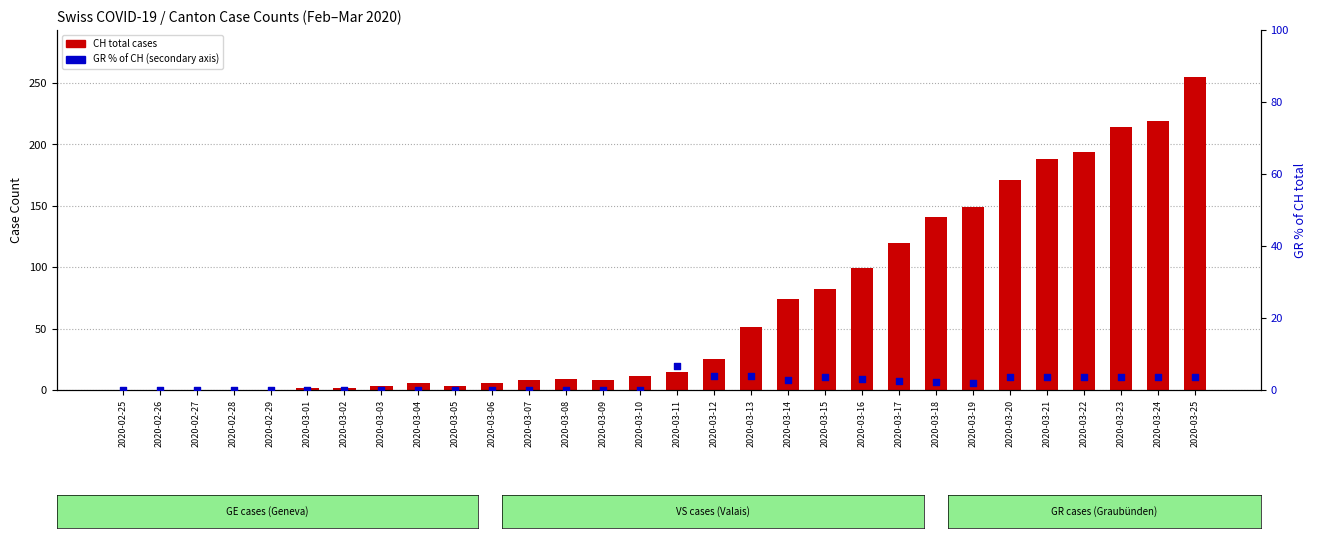

Is the value of CH total cases at 2020-03-01 greater than the value of GR % of CH at 2020-03-23?

No